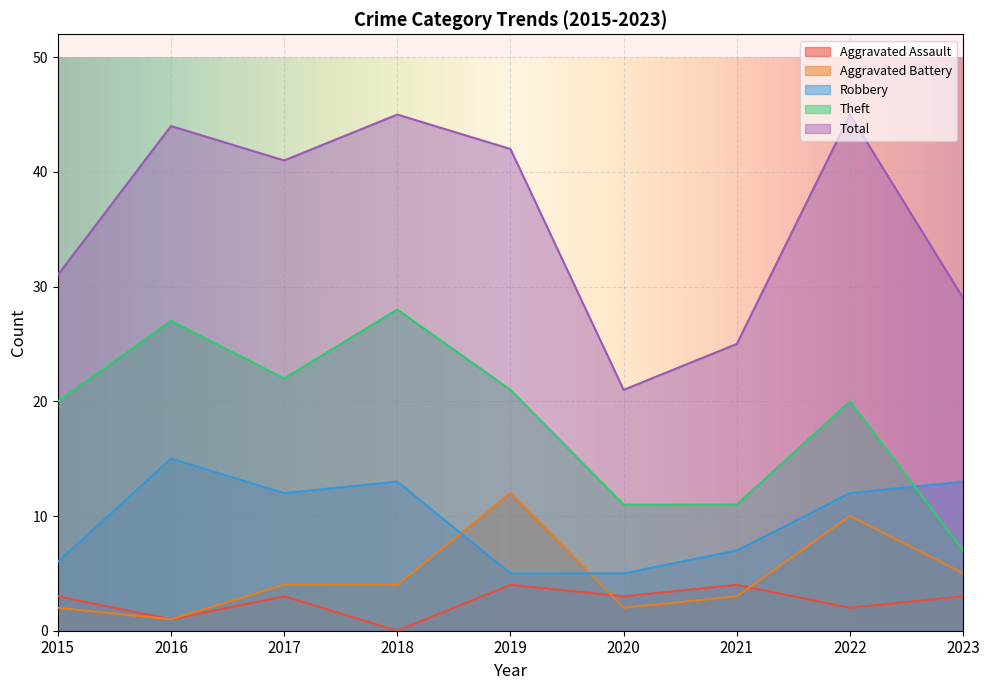

Which series has the widest spread of values?

Total